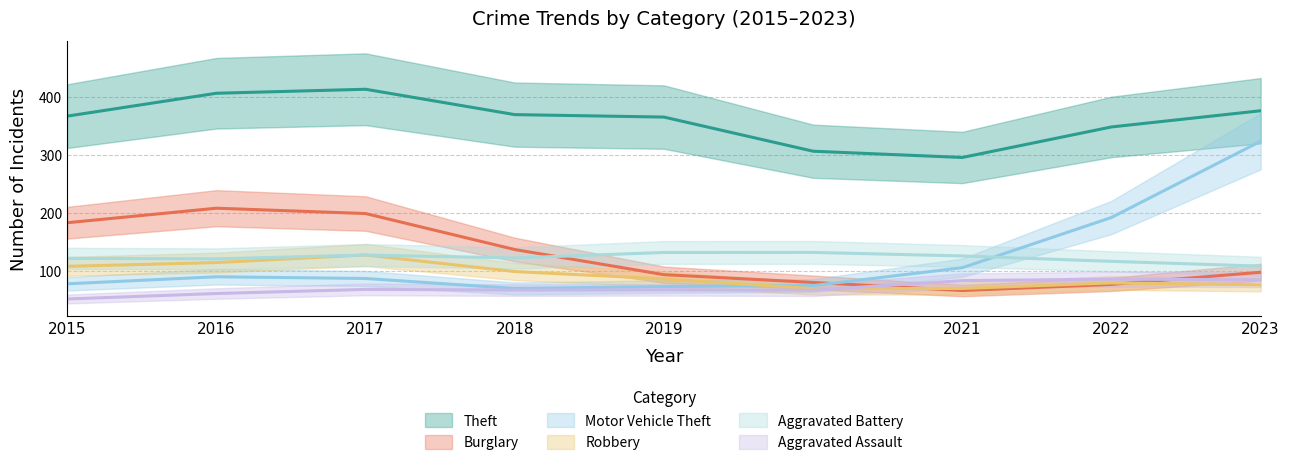

What is the minimum value shown in the chart?

49